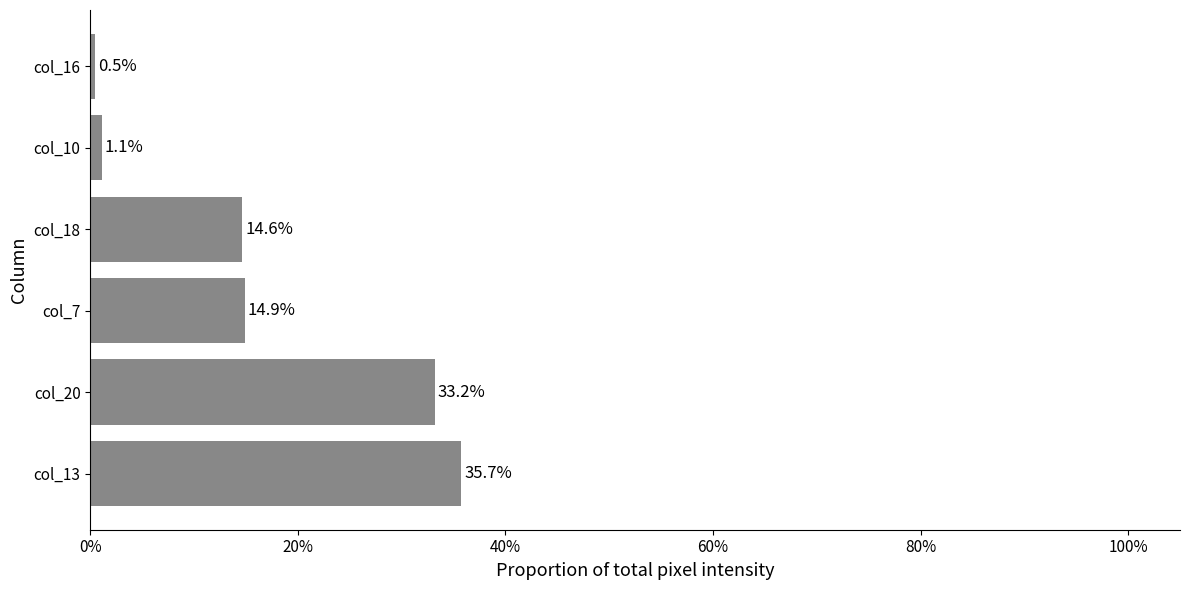

Are the bars horizontal?

Yes